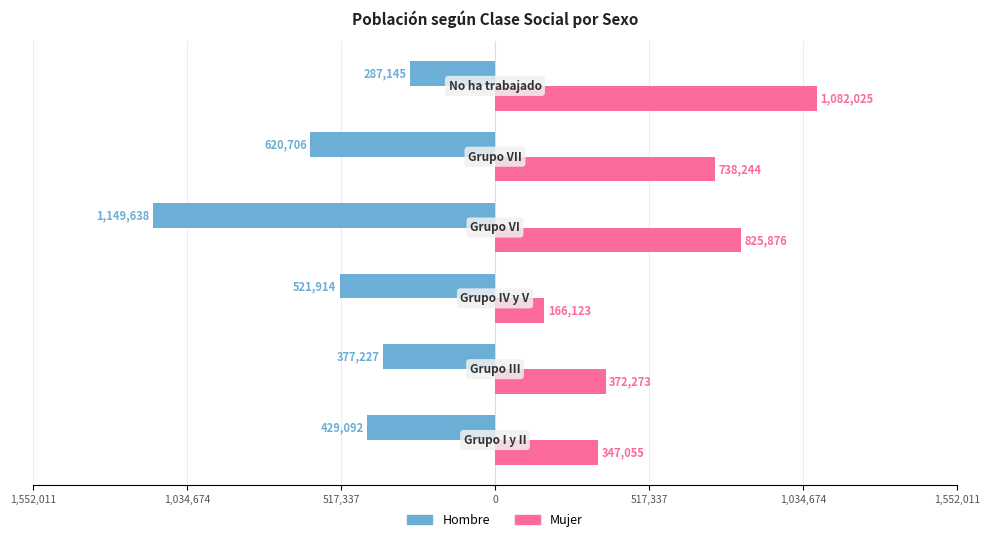

What are all the series names shown in the legend?

Hombre, Mujer